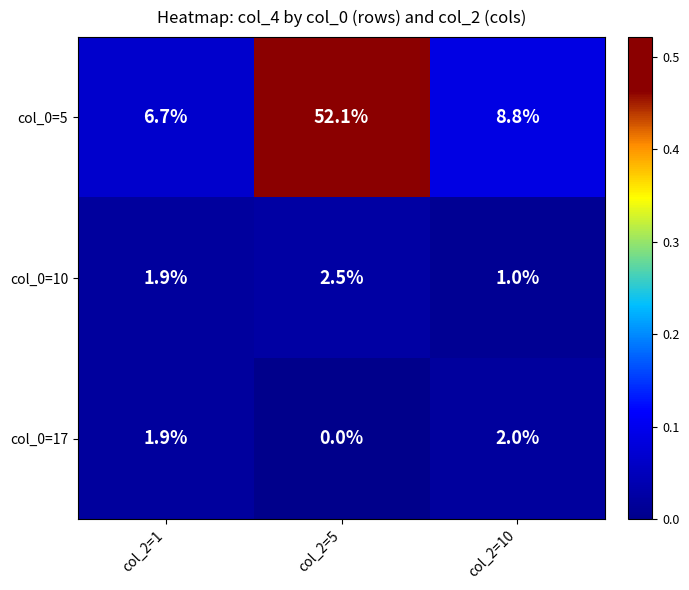

At which category is the sum across all series the highest?

col_2=5